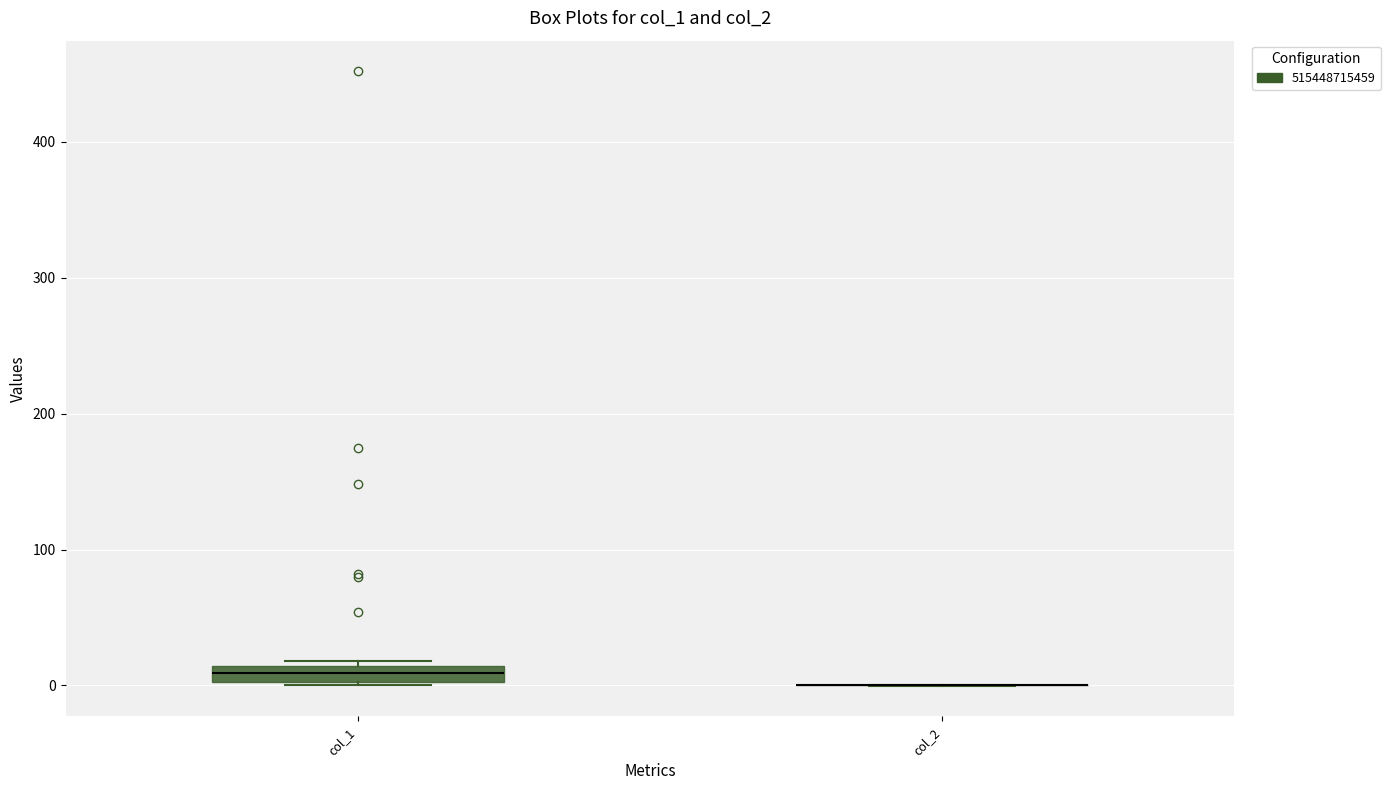

Comparing the boxes themselves (not the whiskers), which one is the tallest?

col_1